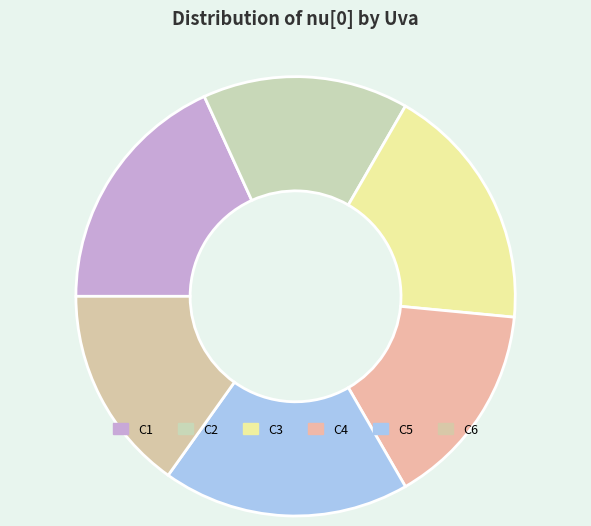

Which has a higher value, C3 or C1?

C3